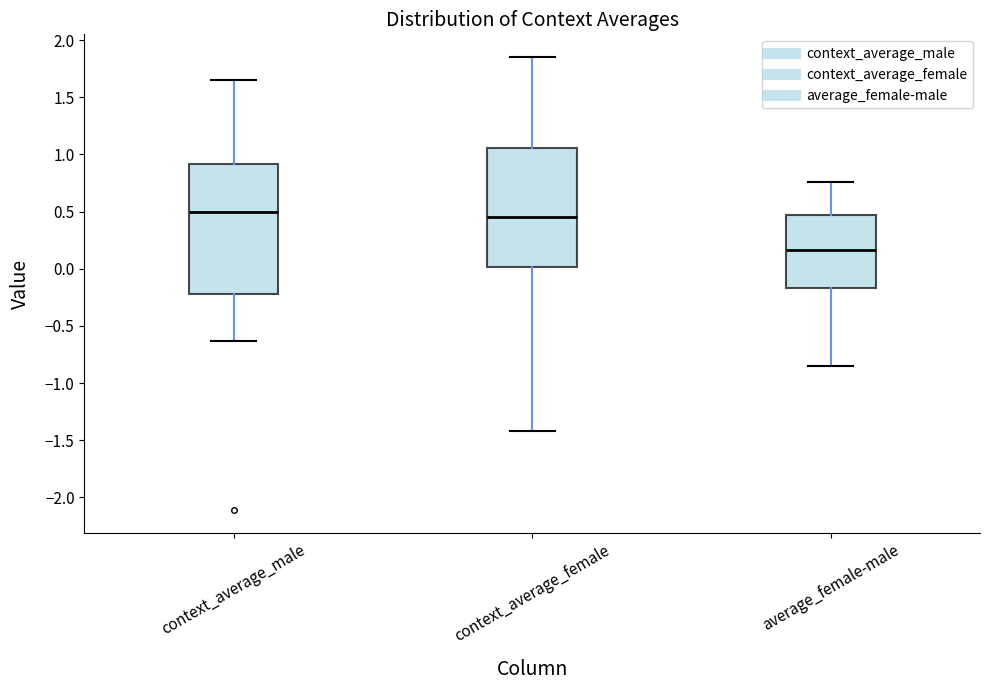

Where does the median line of the box for context_average_female sit on the y-axis? The values are not printed on the chart, so give them approximately, as read against the axis.

0.45